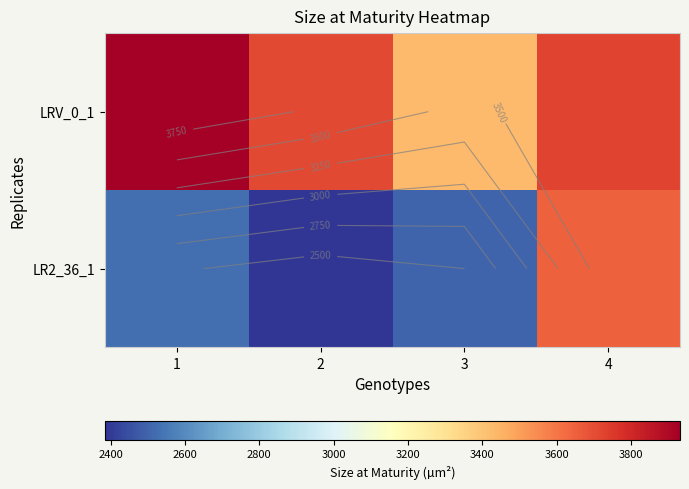

The LR2_36_1 series shows 1456.0 at 4. True or false?

False